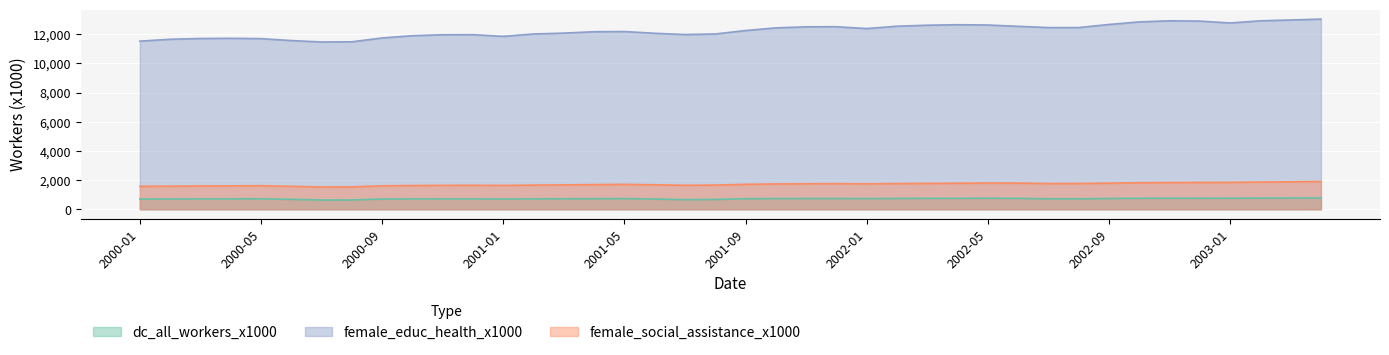

Which label corresponds to the smallest value in the chart?

2000-07